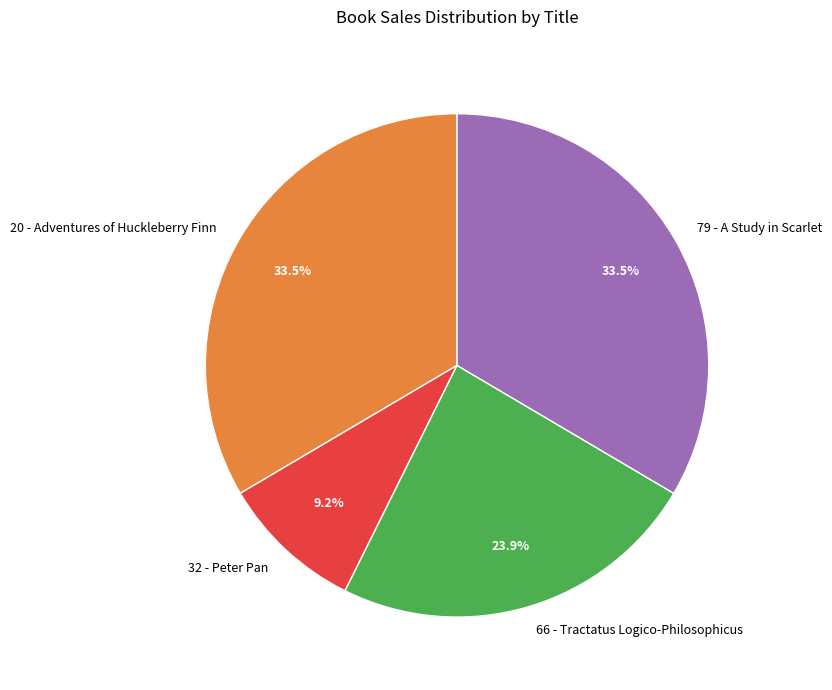

Is it true that 20 - Adventures of Huckleberry Finn is 43% of the pie?

False